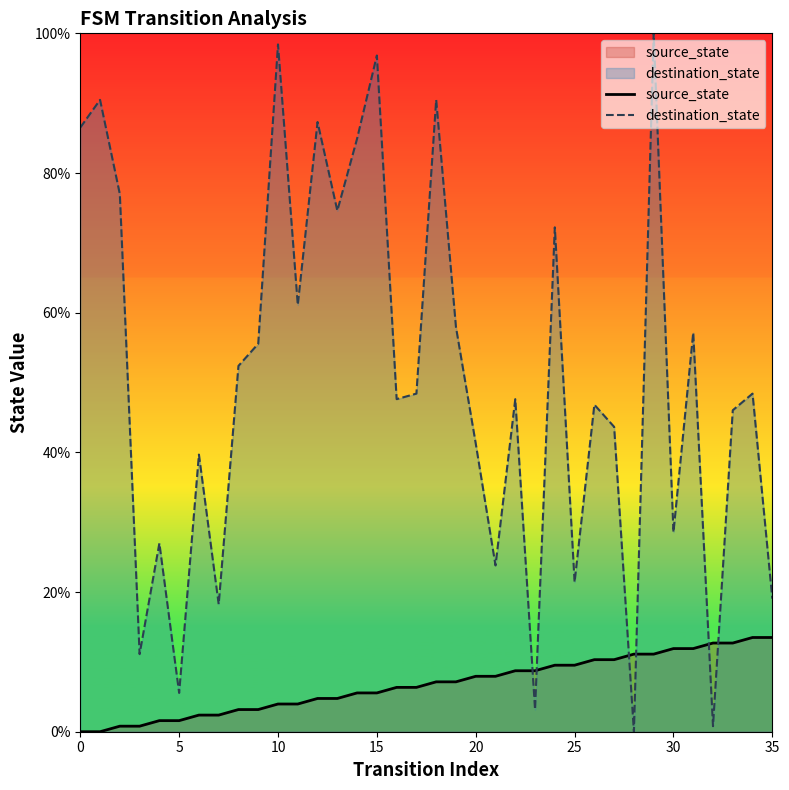

Count the number of data series in this chart.

2